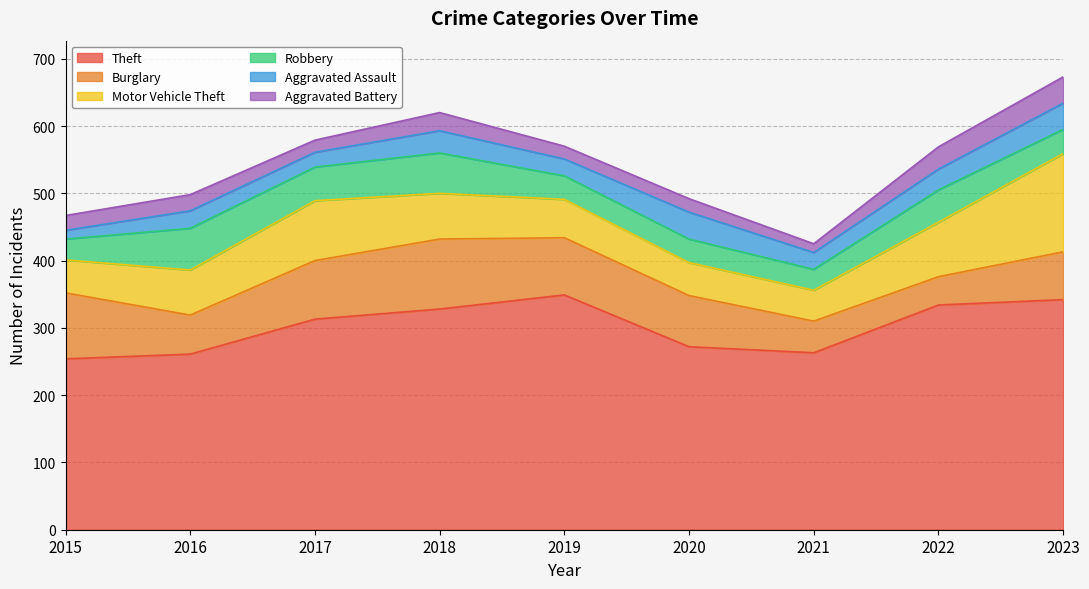

Reading left to right, extract all data points from this chart.

Theft: 2015=254	2016=261	2017=313	2018=328	2019=349	2020=272	2021=263	2022=334	2023=342
Burglary: 2015=98	2016=58	2017=87	2018=104	2019=85	2020=76	2021=47	2022=42	2023=71
Motor Vehicle Theft: 2015=49	2016=67	2017=89	2018=68	2019=57	2020=49	2021=46	2022=81	2023=146
Robbery: 2015=31	2016=62	2017=50	2018=60	2019=35	2020=35	2021=31	2022=48	2023=36
Aggravated Assault: 2015=13	2016=26	2017=22	2018=33	2019=25	2020=40	2021=25	2022=31	2023=39
Aggravated Battery: 2015=22	2016=24	2017=18	2018=27	2019=19	2020=20	2021=13	2022=33	2023=39